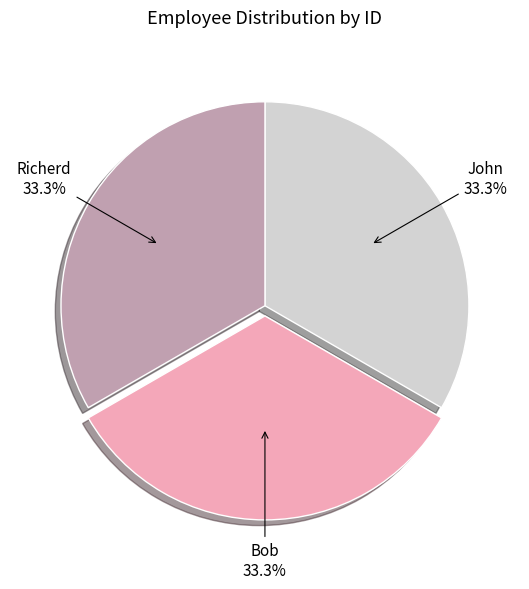

How many slices are in this pie chart?

3